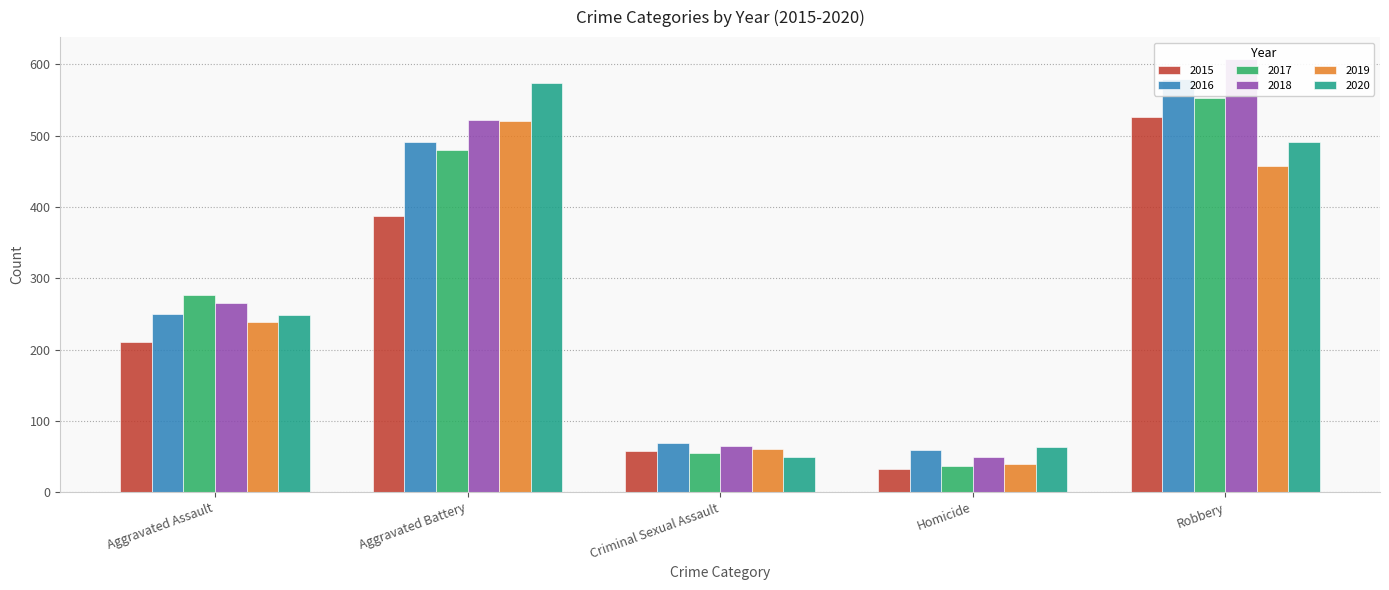

What is the sum of the 2020 values at Homicide and Aggravated Assault?

312